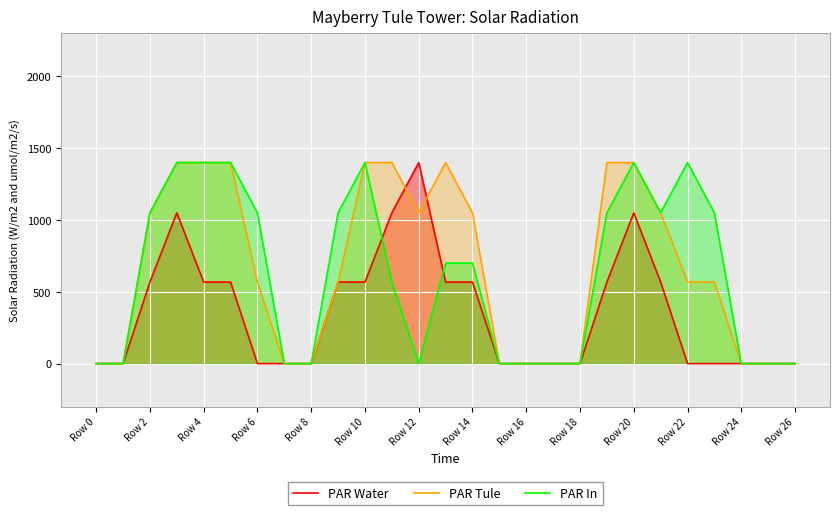

The value of PAR Water at Row 22 is 0.0. True or false?

True